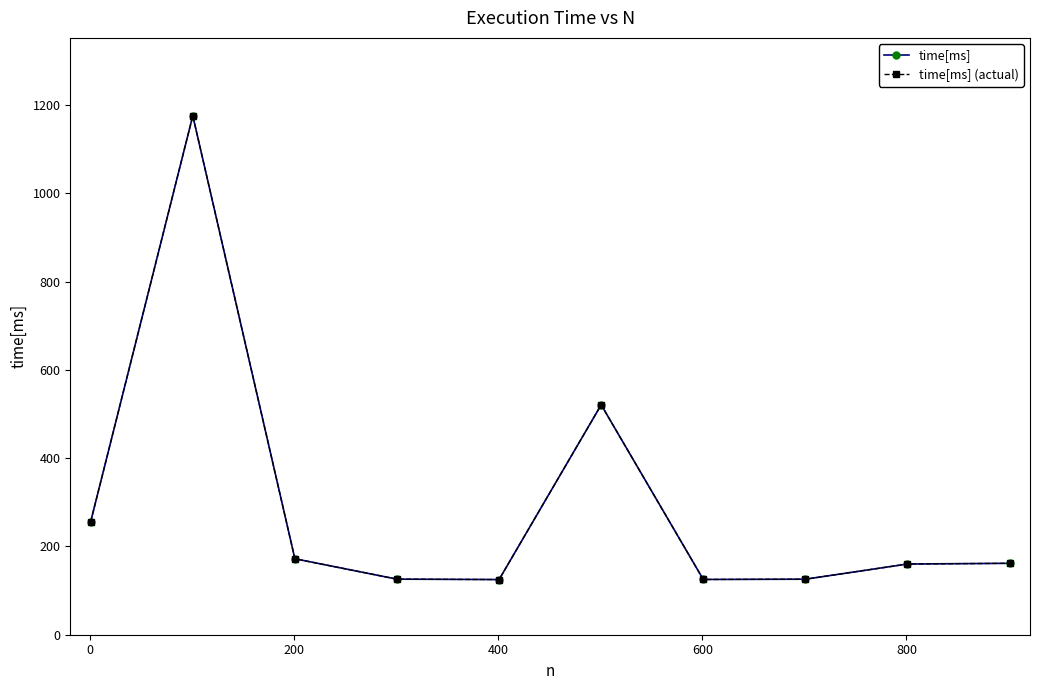

What is the difference between the second highest and second lowest values in the time[ms] (actual) series?

395.7